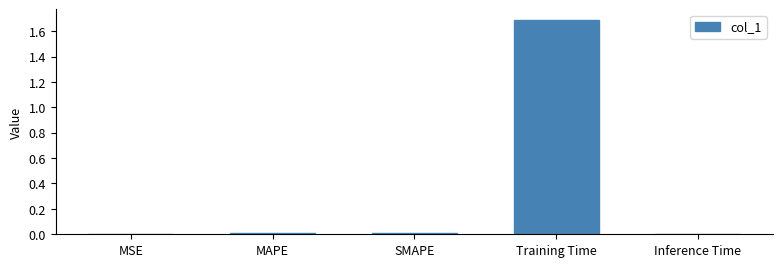

The chart shows a value of 0.0 at Inference Time. True or false?

True